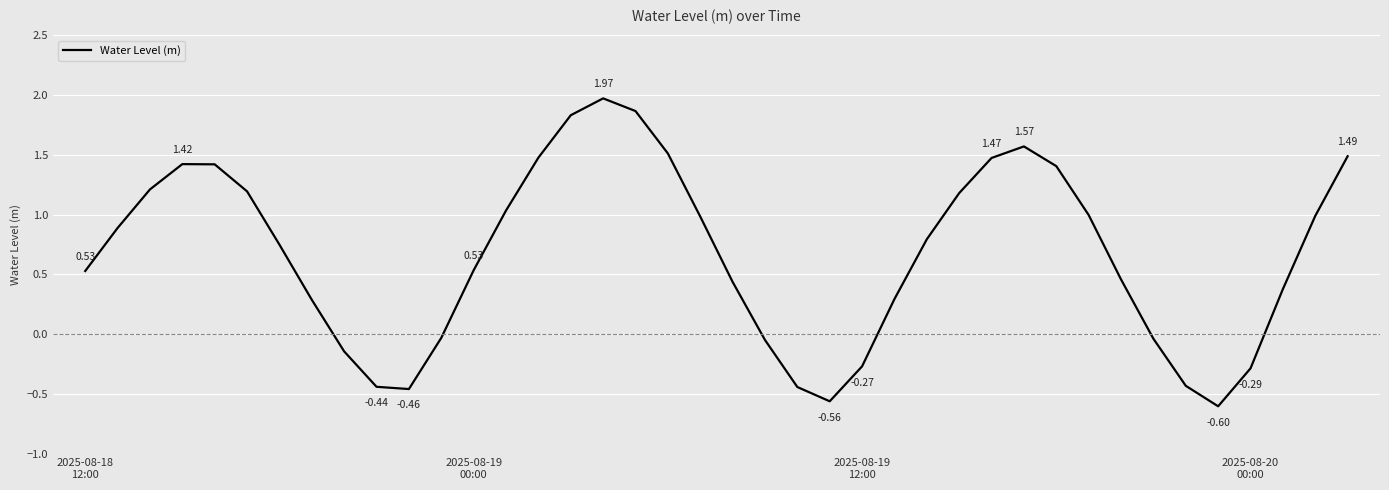

What is the difference between the maximum and minimum values?

2.6